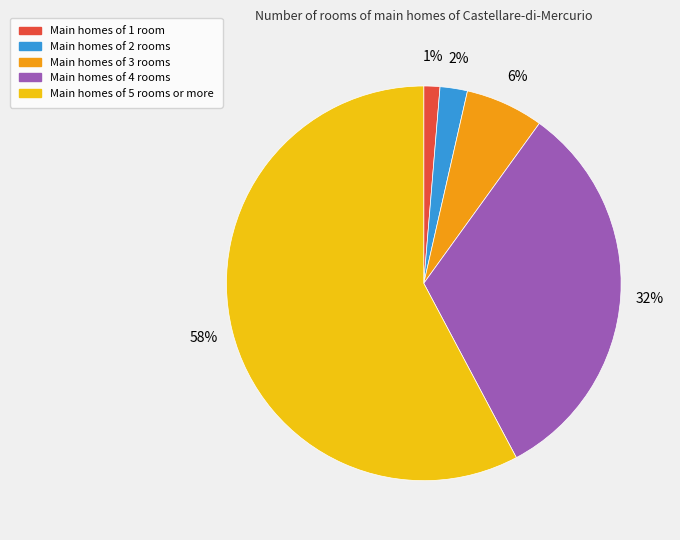

Does any single category account for the majority?

Yes